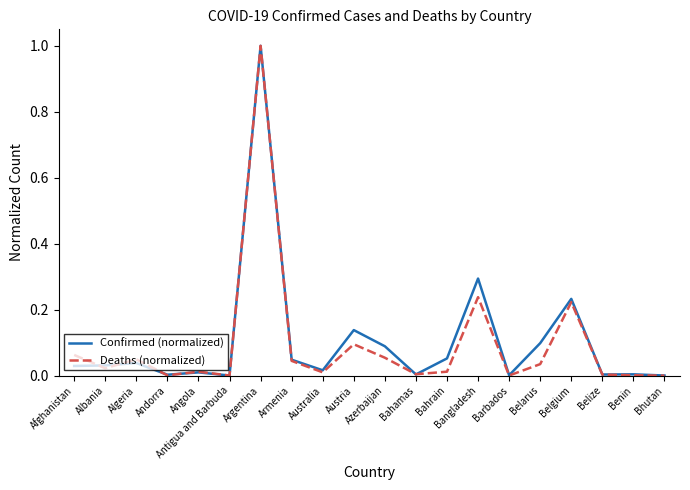

What position from the left is Belarus?

16